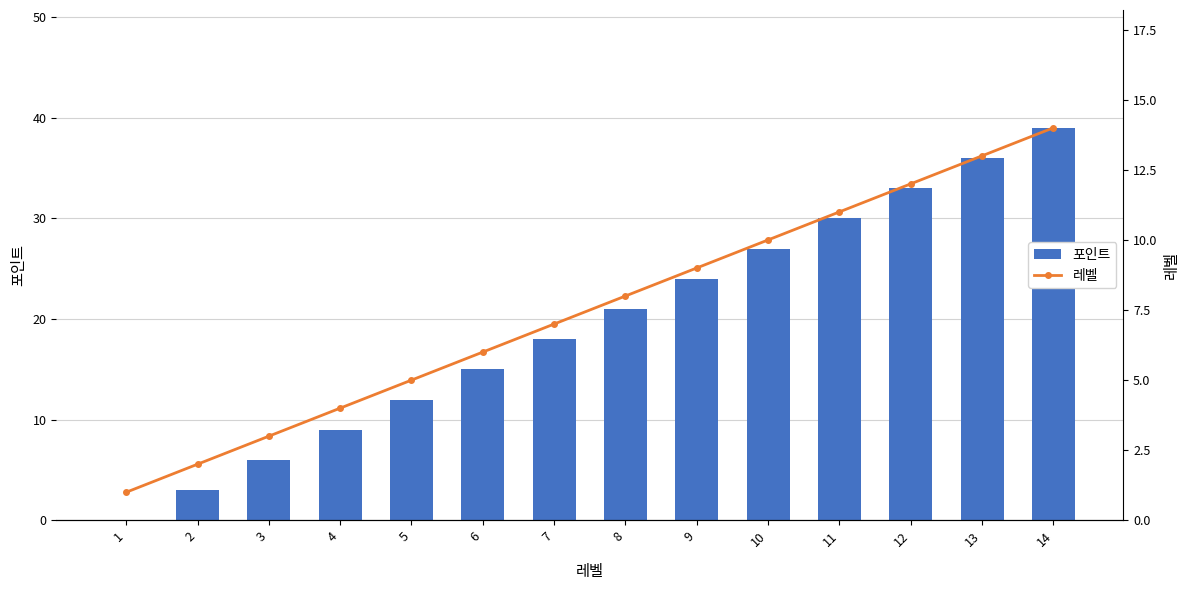

The value of 포인트 at 3 is 10. True or false?

False